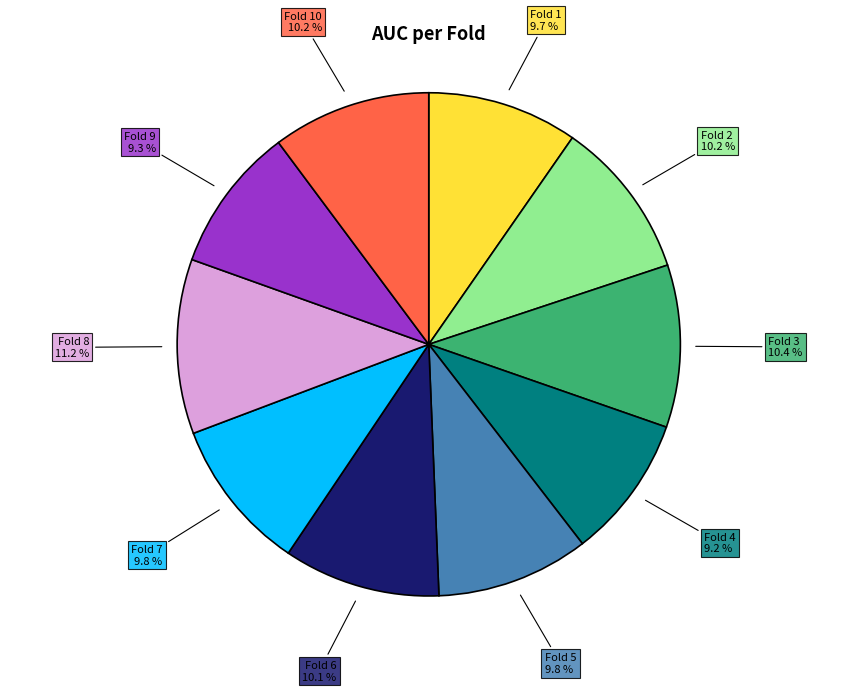

How much of the chart is everything except Fold 6?

89.9%